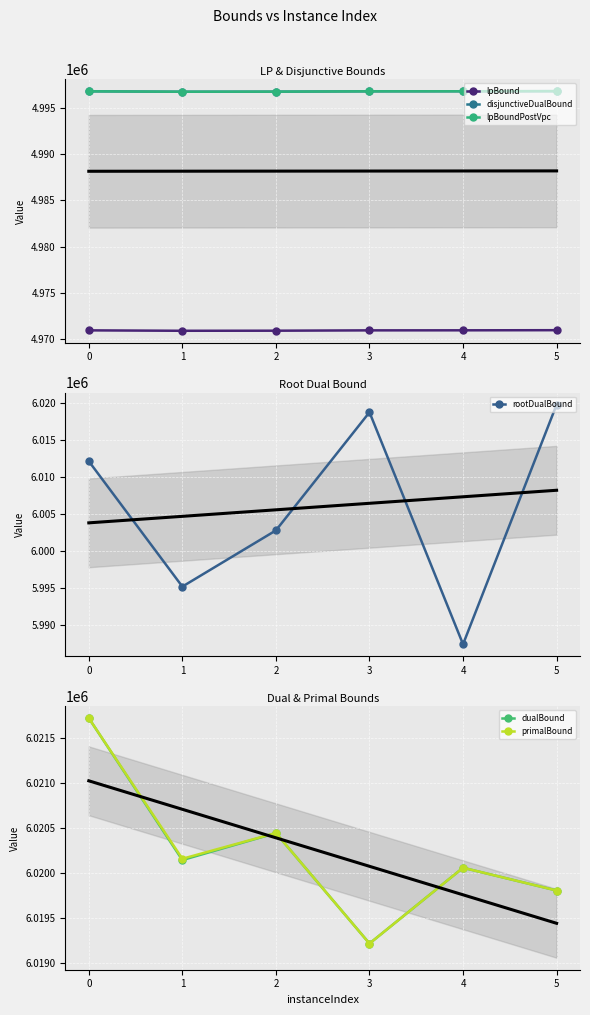

Reading right to left, list all the values displayed in this chart.

lpBound: 4970994.1	4970980.4	4970975.0	4970939.3	4970930.3	4970975.8
disjunctiveDualBound: 4996802.2	4996789.0	4996783.5	4996747.9	4996738.4	4996784.4
lpBoundPostVpc: 4996802.2	4996789.0	4996783.5	4996747.9	4996738.4	4996784.4
rootDualBound: 6019797.5	5987382.4	6018767.5	6002784.9	5995182.1	6012142.7
dualBound: 6019804.5	6020057.3	6019215.4	6020442.9	6020142.8	6021720.0
primalBound: 6019804.5	6020057.3	6019215.4	6020443.6	6020157.2	6021720.0